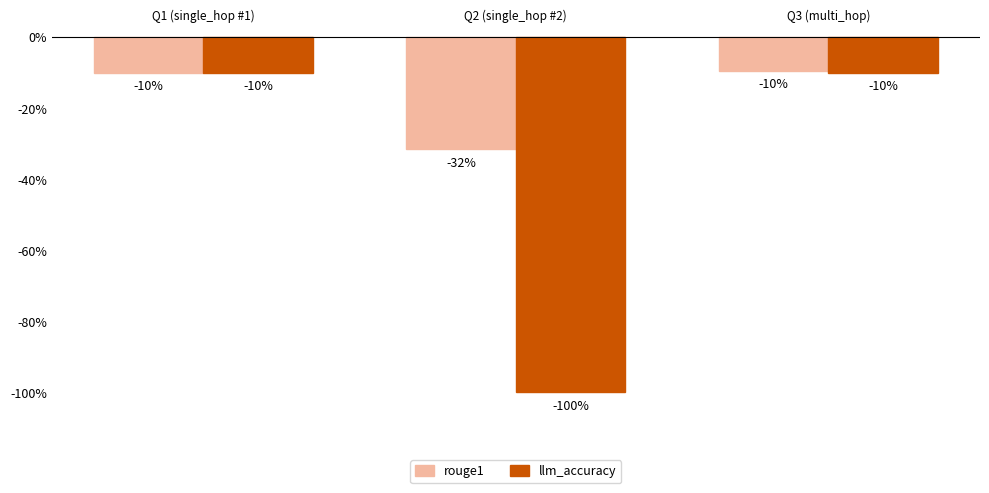

What is the sum of all rouge1 values?

-51.1